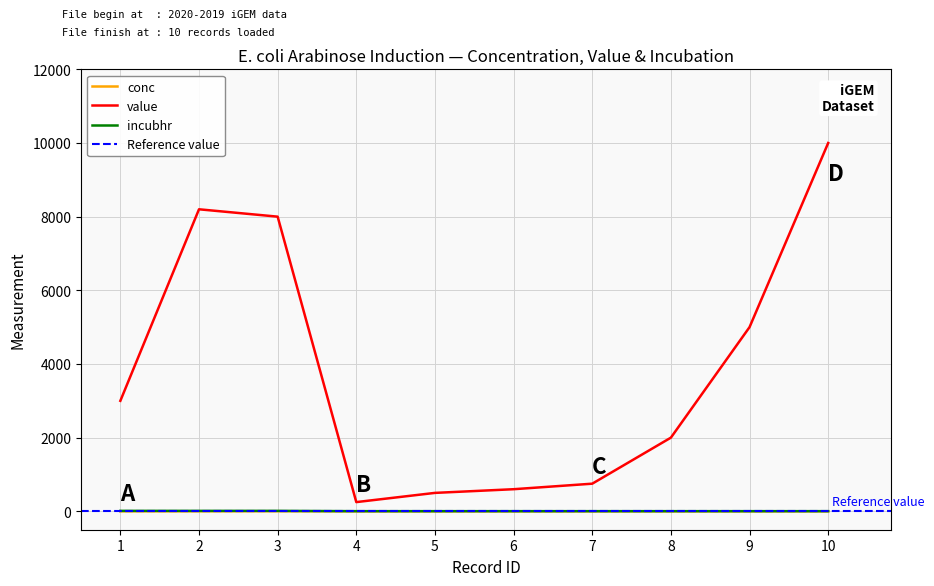

Is the value of value at 10 greater than the value of conc at 4?

Yes